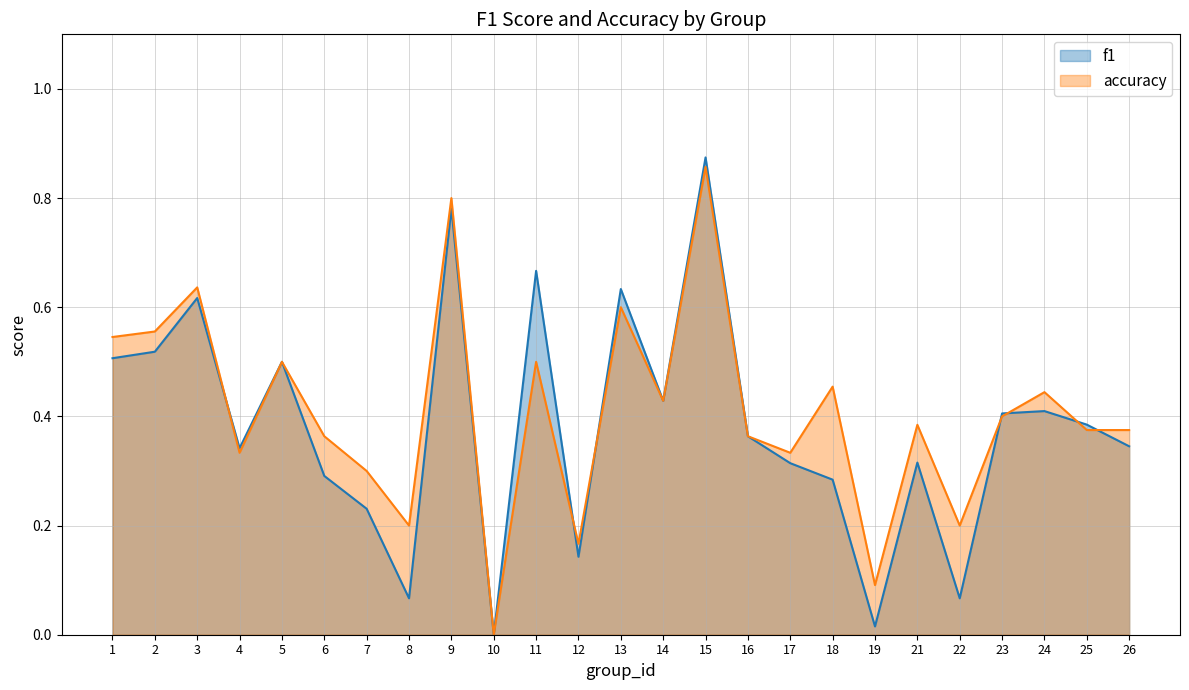

List the series in order of their overall mean, lowest first.

f1, accuracy